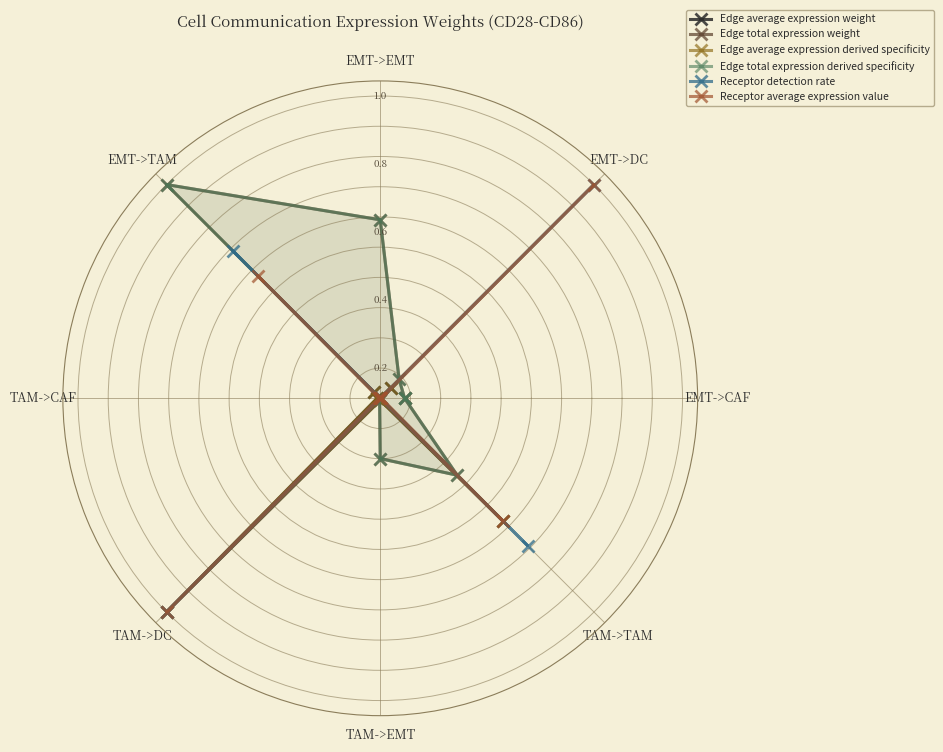

How many data points in Receptor detection rate are above 0?

7